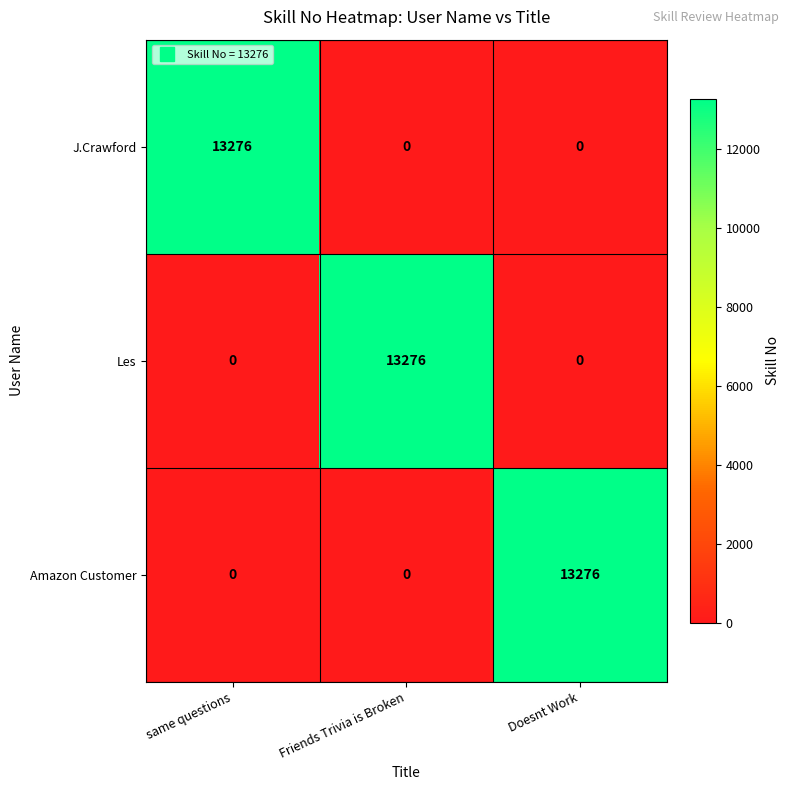

What is the total value across all series at Friends Trivia is Broken?

13276